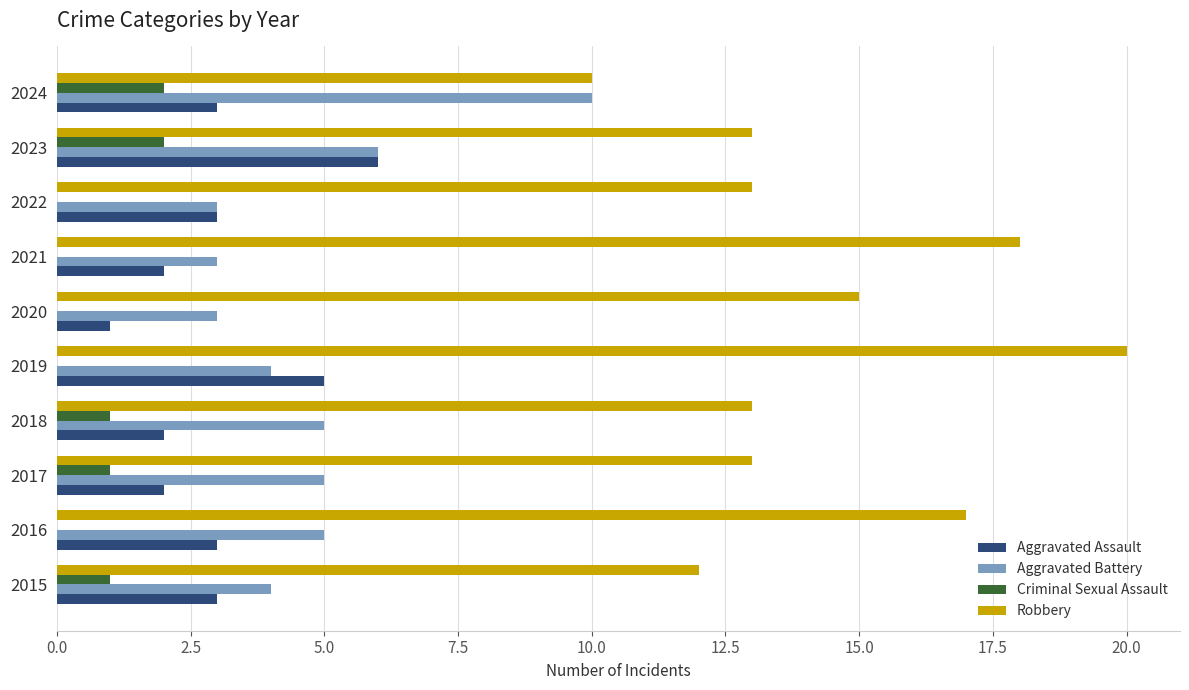

Is the value of Aggravated Assault at 2022 greater than the value of Criminal Sexual Assault at 2023?

Yes